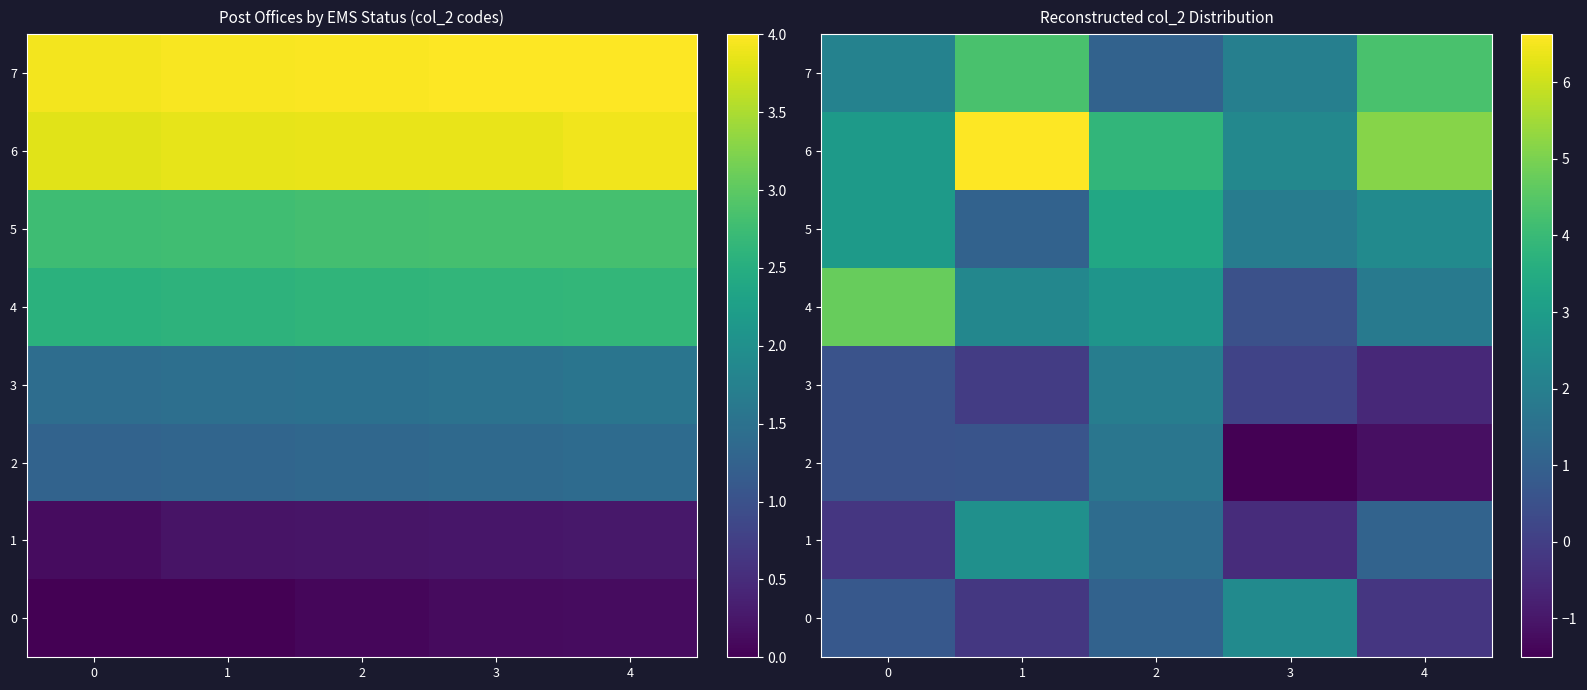

How many data points does each series have?

5